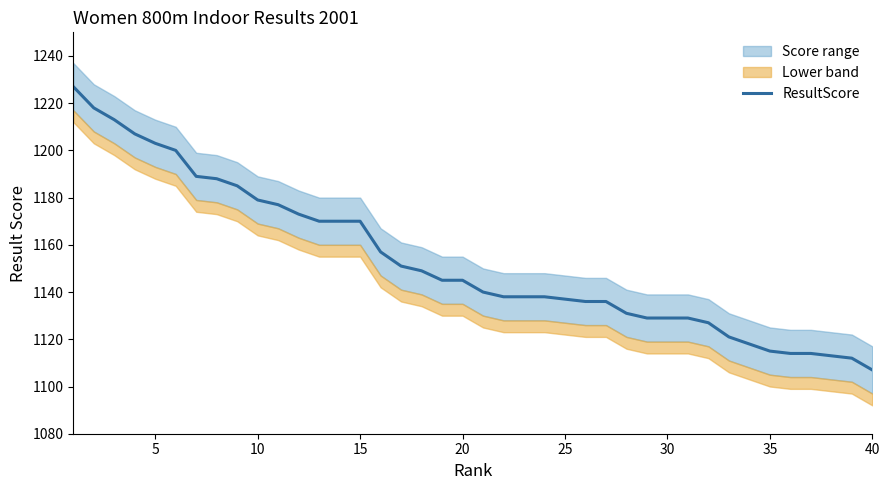

What is the lowest value of the ResultScore series?

1107